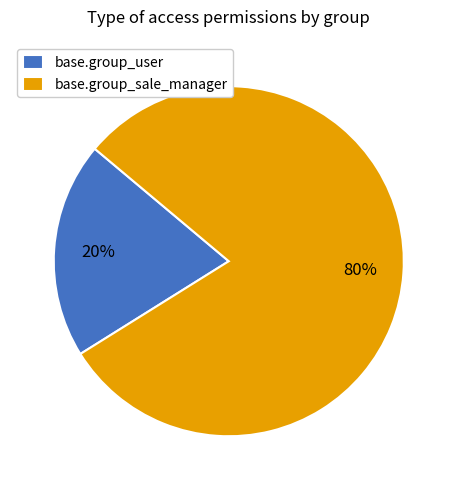

Rank the categories by value from highest to lowest.

base.group_sale_manager, base.group_user